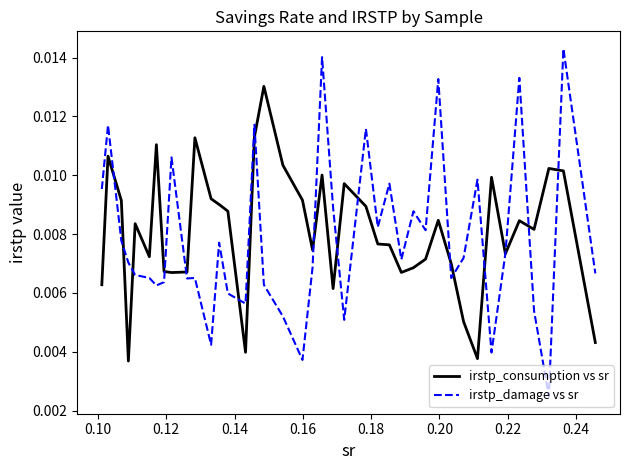

Which series ends up on top after the final intersection of irstp_damage vs sr and irstp_consumption vs sr?

irstp_damage vs sr